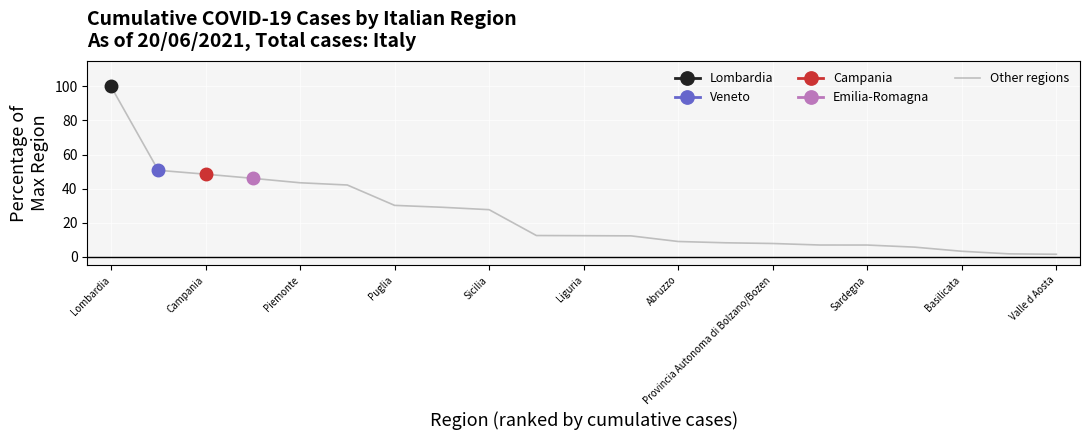

What is the highest value of the Other regions series?

100.0